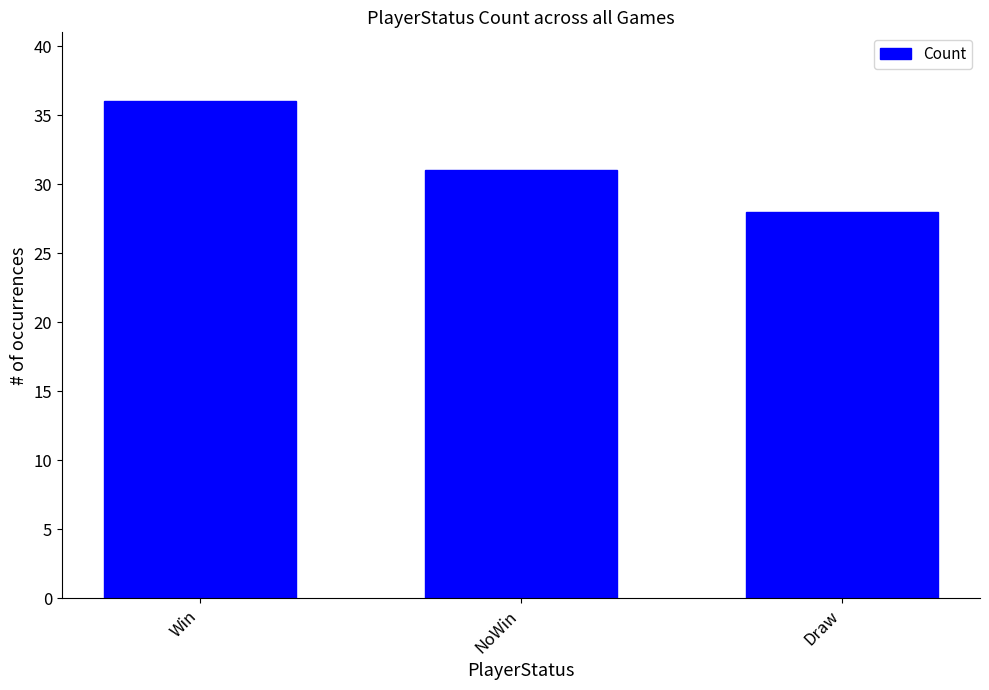

What is the label of the 3rd bar from the right?

Win